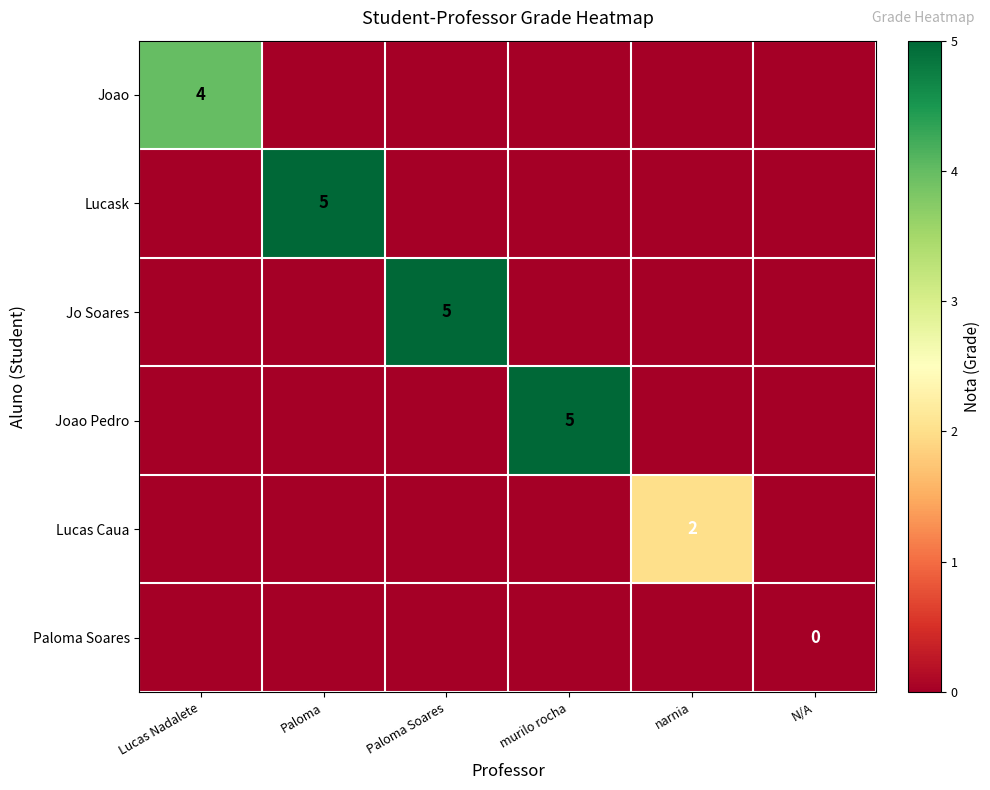

At which category is the sum across all series the highest?

Paloma